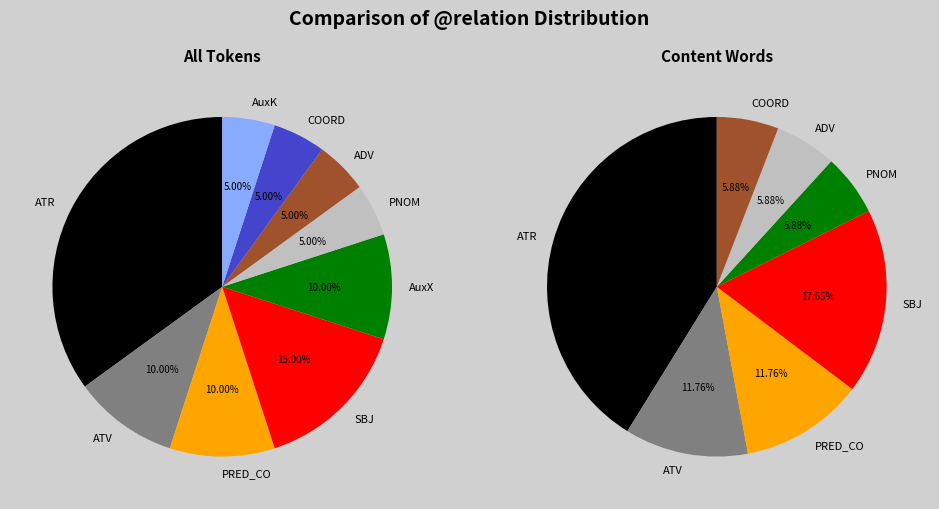

Combined, do PNOM and AuxX account for over 50%?

No